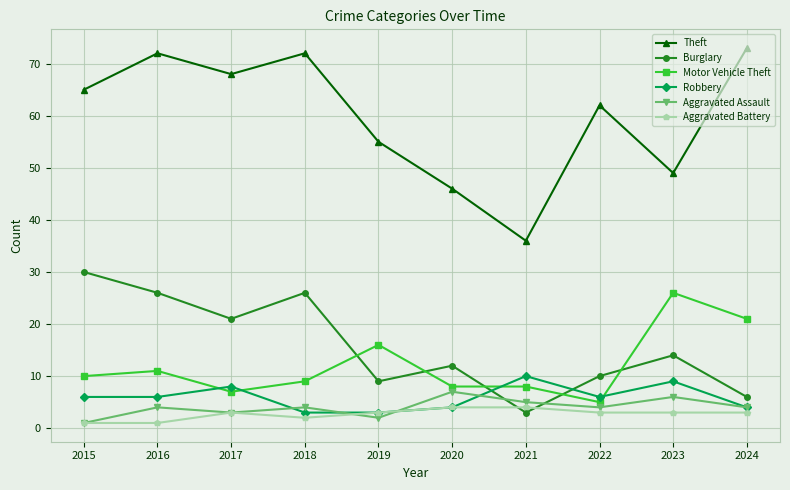

Is it true that Aggravated Assault equals 4 at 2016?

True